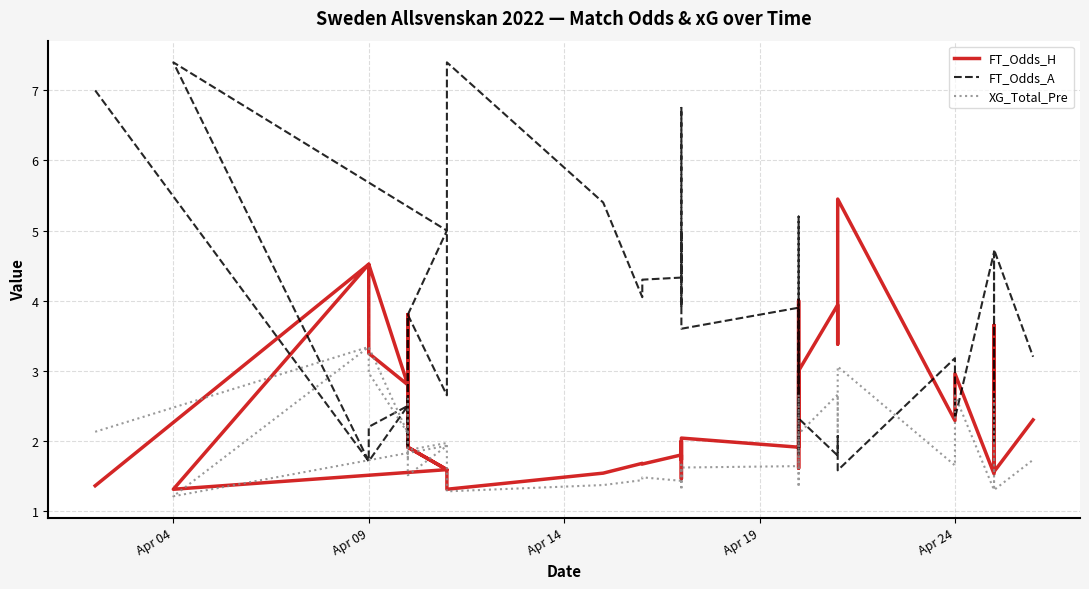

What is the greatest value displayed?

7.4